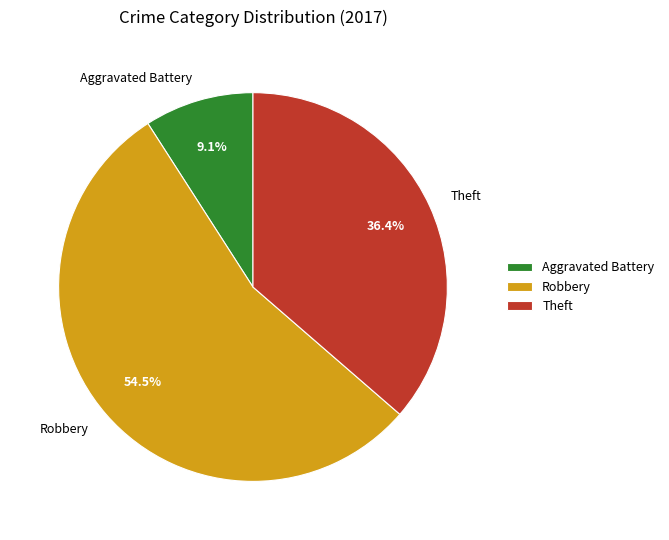

How many segments does this pie chart have?

3